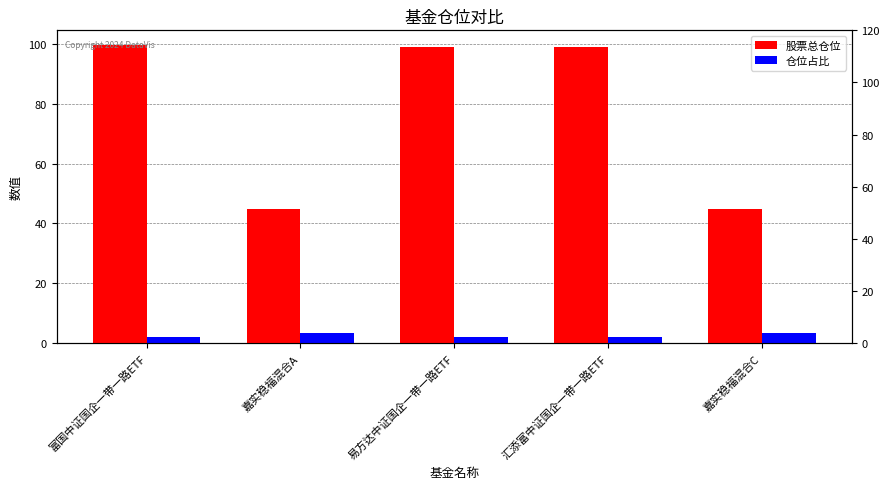

What is the difference between the 股票总仓位 values at 嘉实稳福混合A and 易方达中证国企一带一路ETF?

54.4